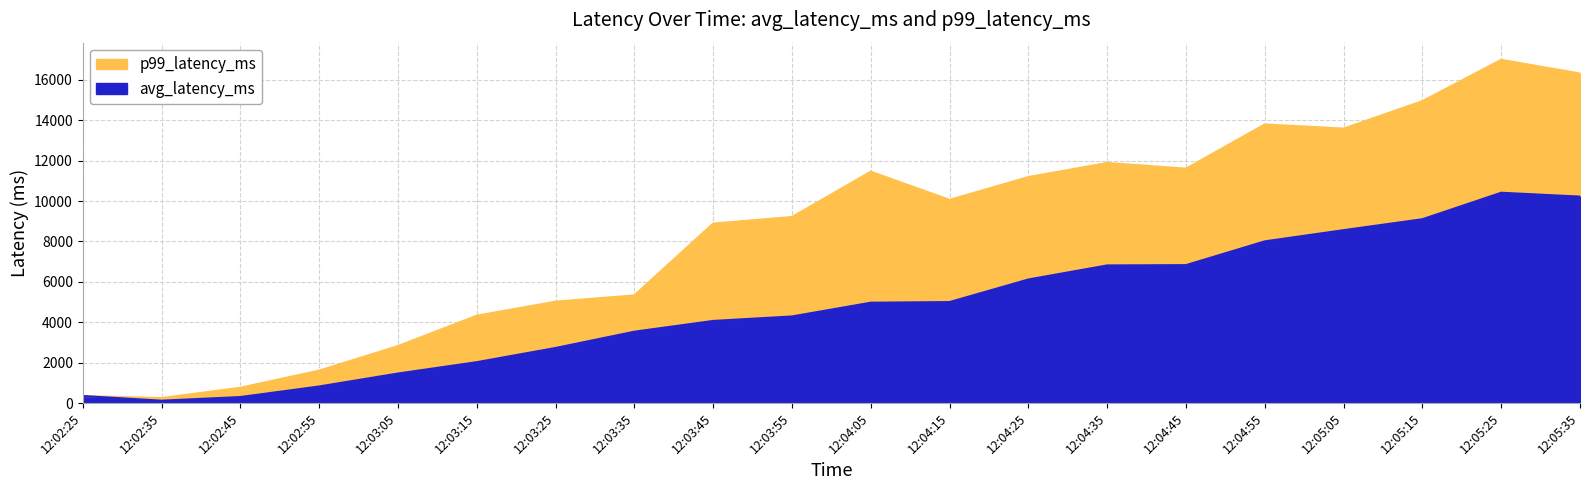

Count the number of categories in the chart.

20